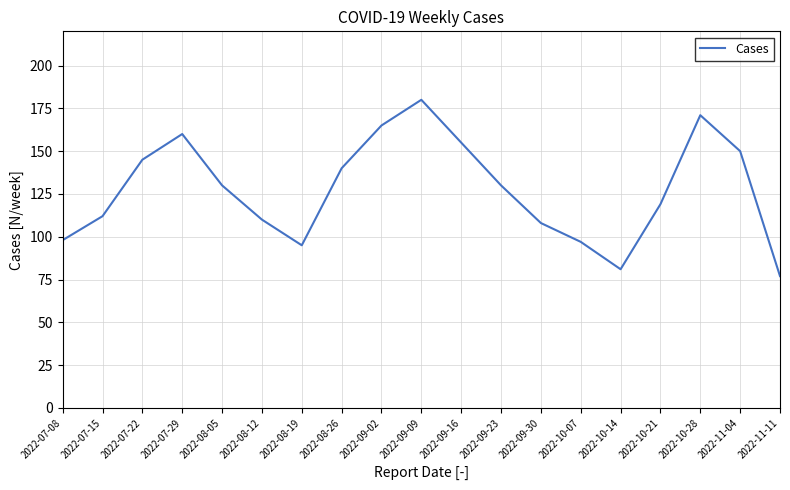

What is the difference between the second highest and second lowest values?

90